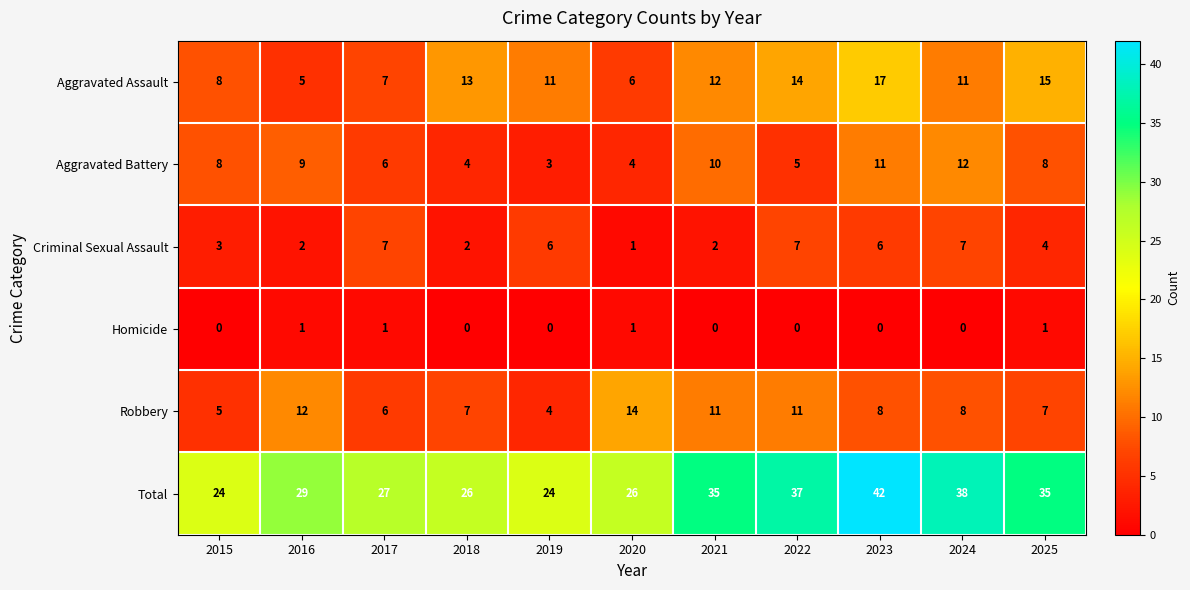

Where does the Criminal Sexual Assault series first go above 4?

2017